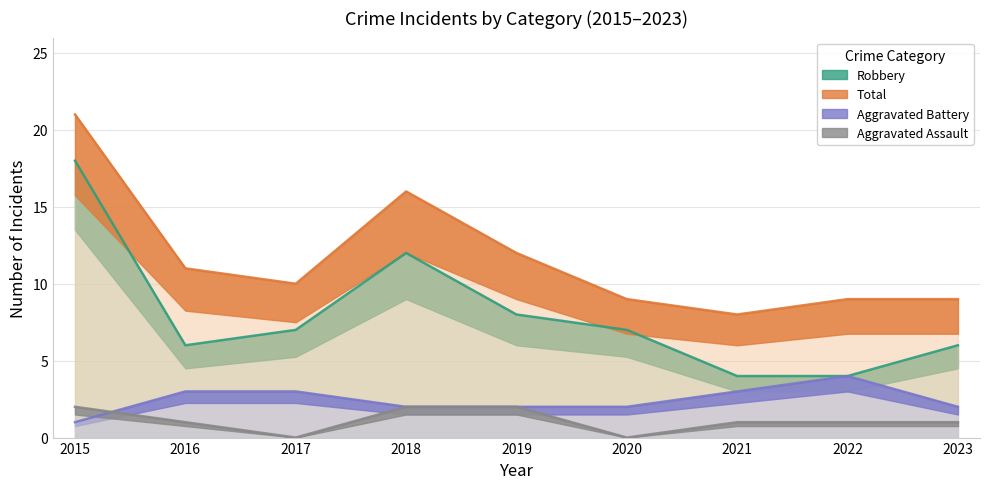

In Total, how many points are higher than both neighbors (excluding endpoints)?

1